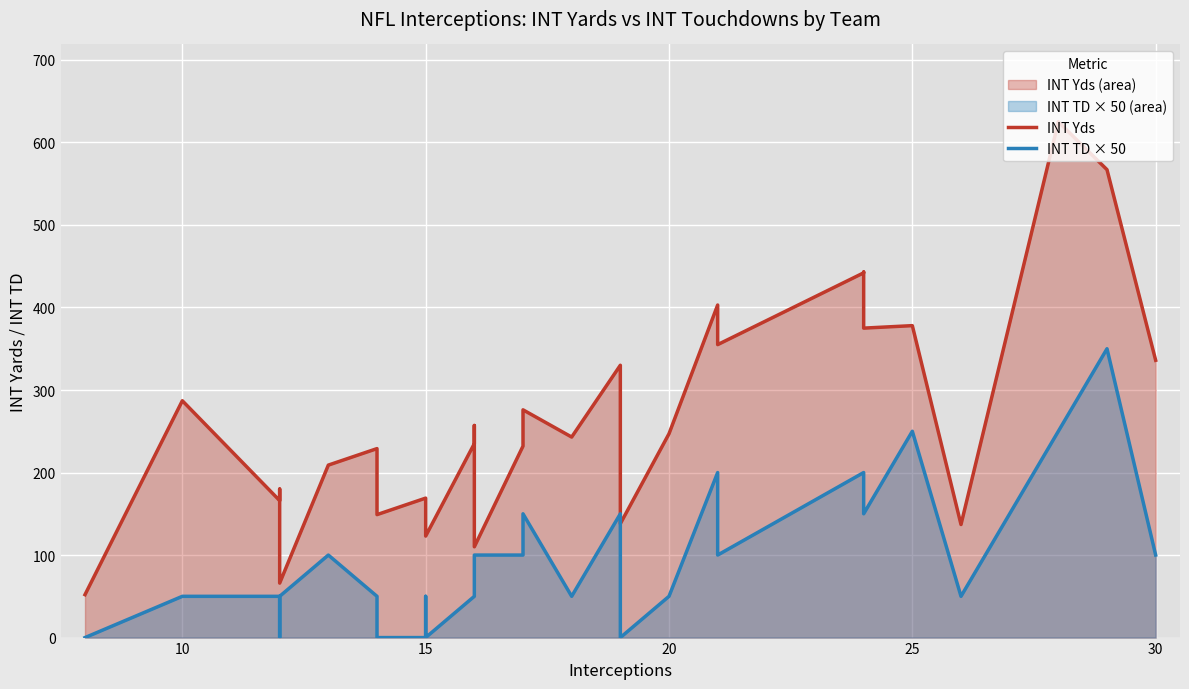

How many values in the INT TD × 50 series exceed 50?

14